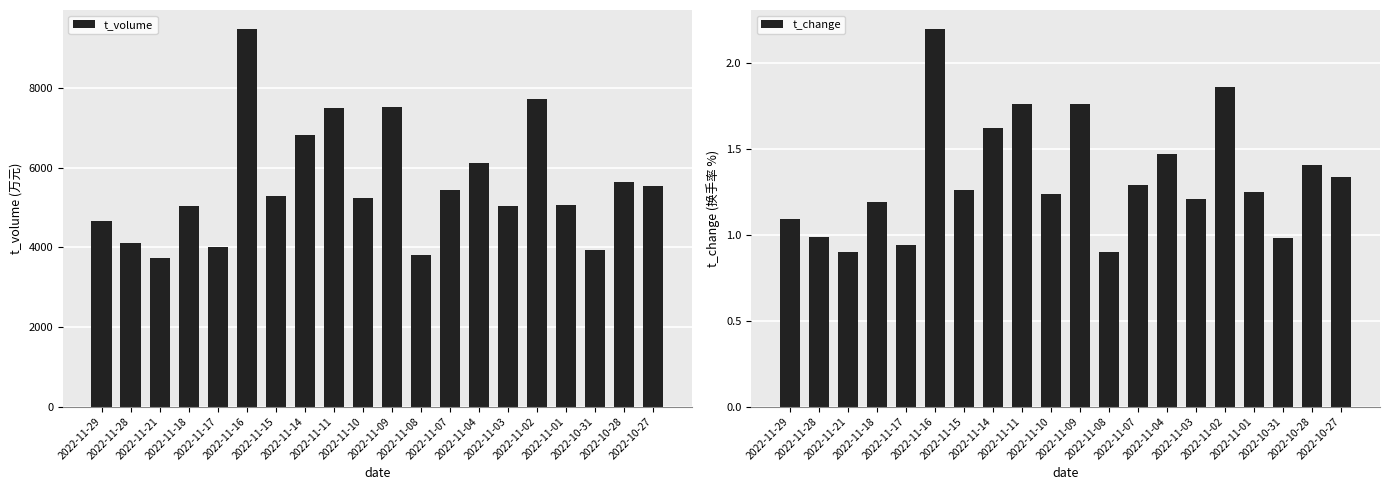

What is the label of the 20th bar from the right?

2022-11-29